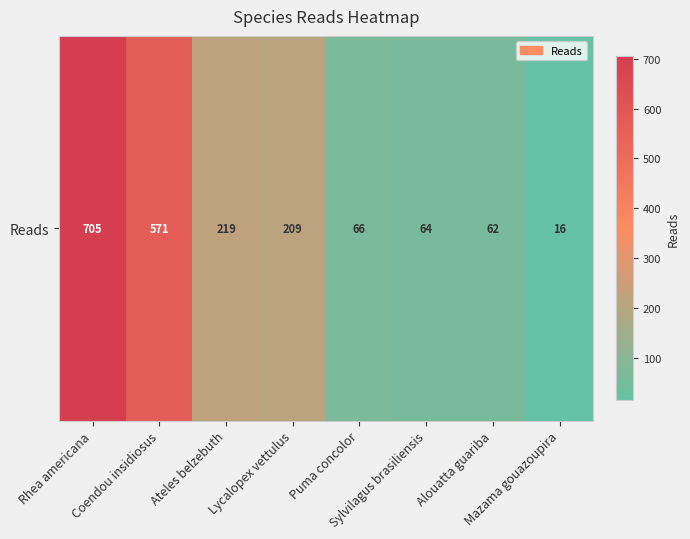

What is the ratio of the value at Puma concolor to the value at Coendou insidiosus?

0.1